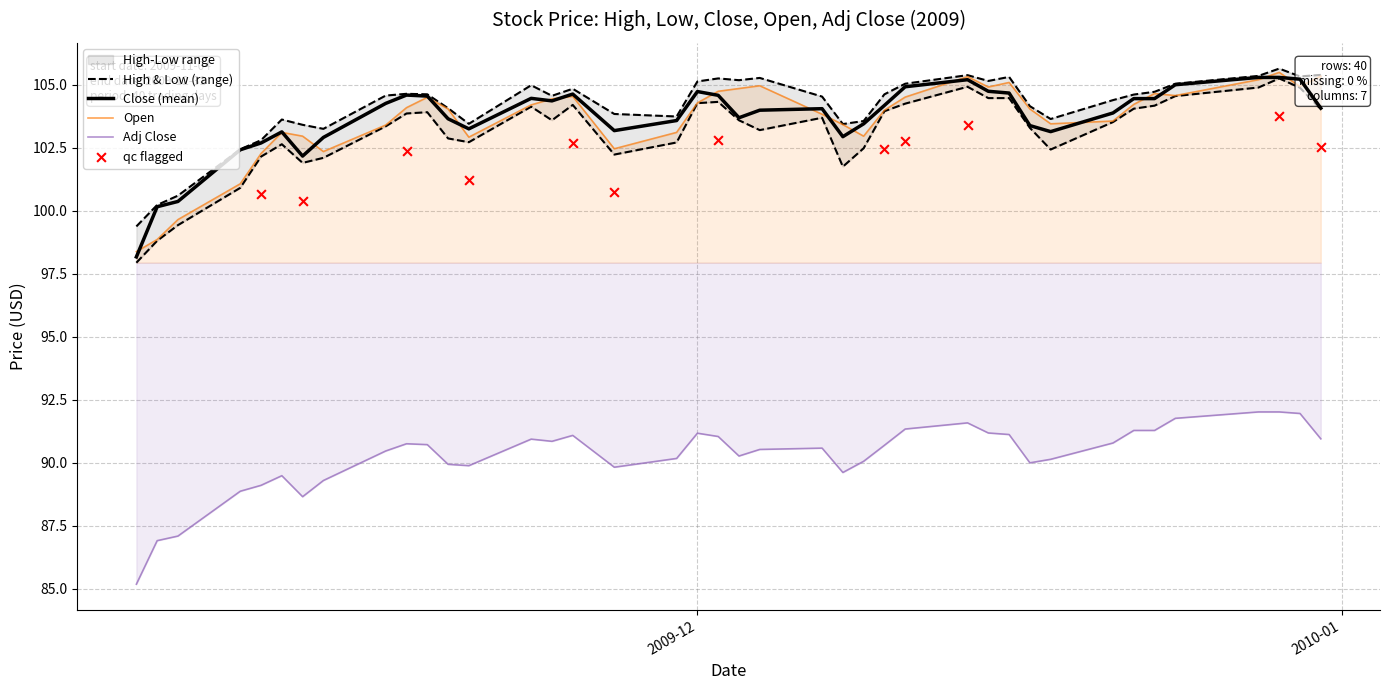

At which category is the sum across all series the highest?

2009-12-29